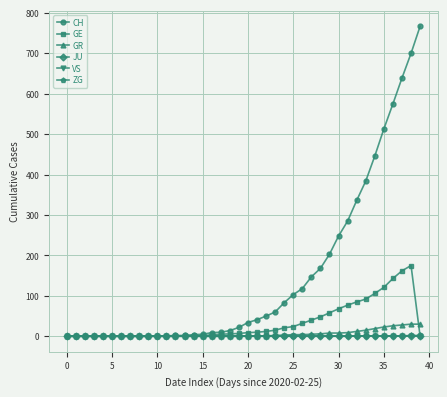

Which series has the widest spread of values?

CH